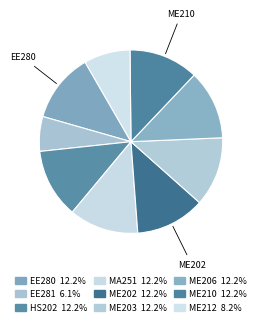

Count the number of slices in the pie.

9